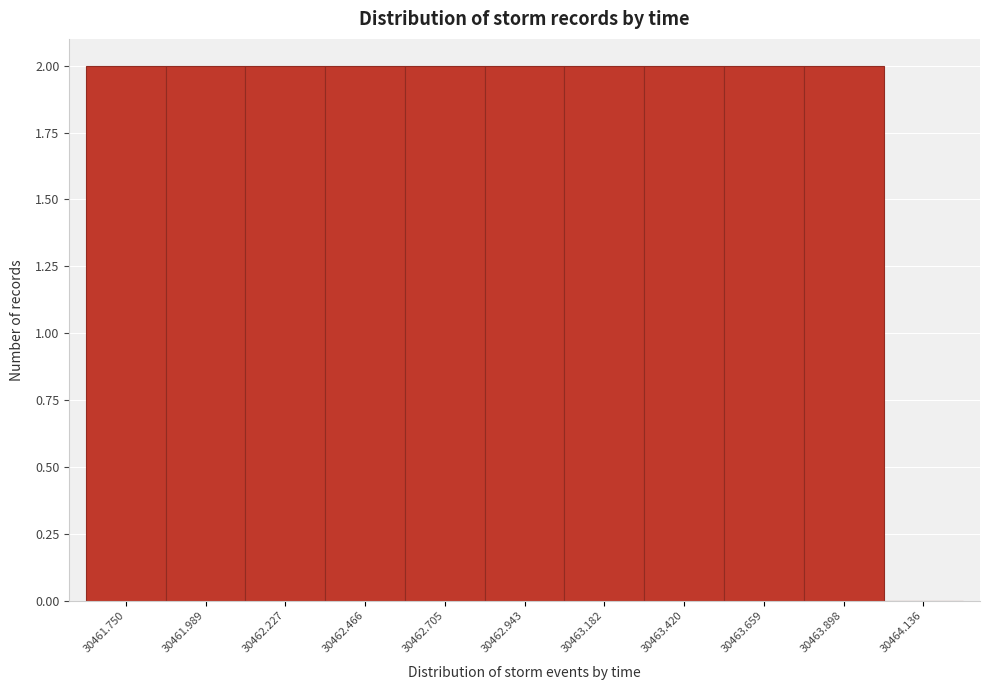

Reading left to right, what are all the values shown in this chart?

30461.750=2	30461.989=2	30462.227=2	30462.466=2	30462.705=2	30462.943=2	30463.182=2	30463.420=2	30463.659=2	30463.898=2	30464.136=0